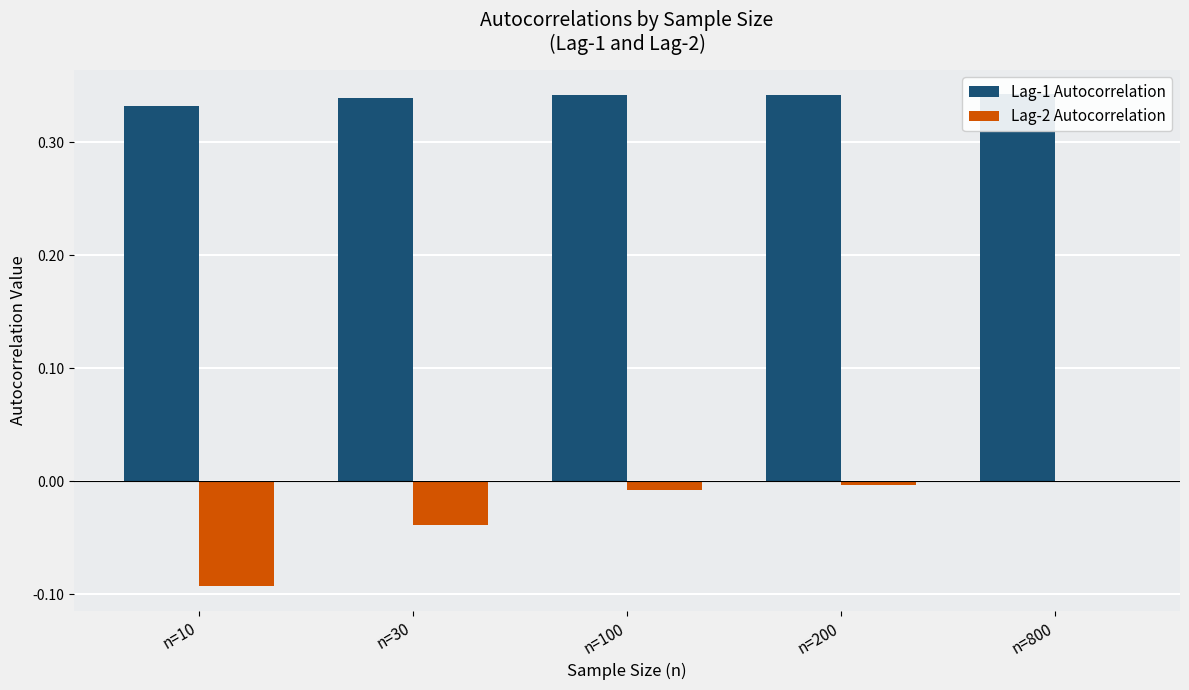

What are all the series names shown in the legend?

Lag-1 Autocorrelation, Lag-2 Autocorrelation